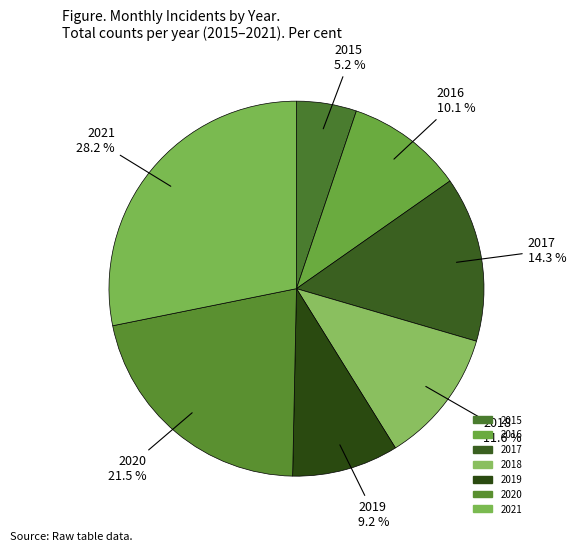

What is the largest slice in the pie chart?

2021